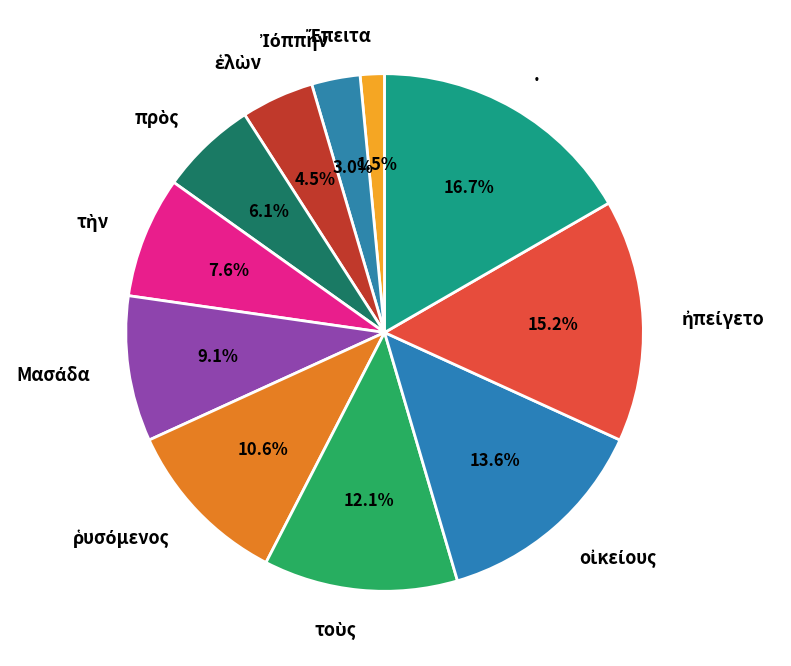

Which slice is the largest?

.